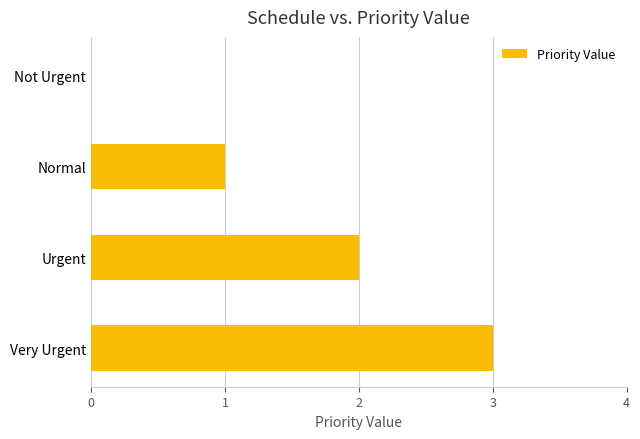

The value at Very Urgent is 5. True or false?

False